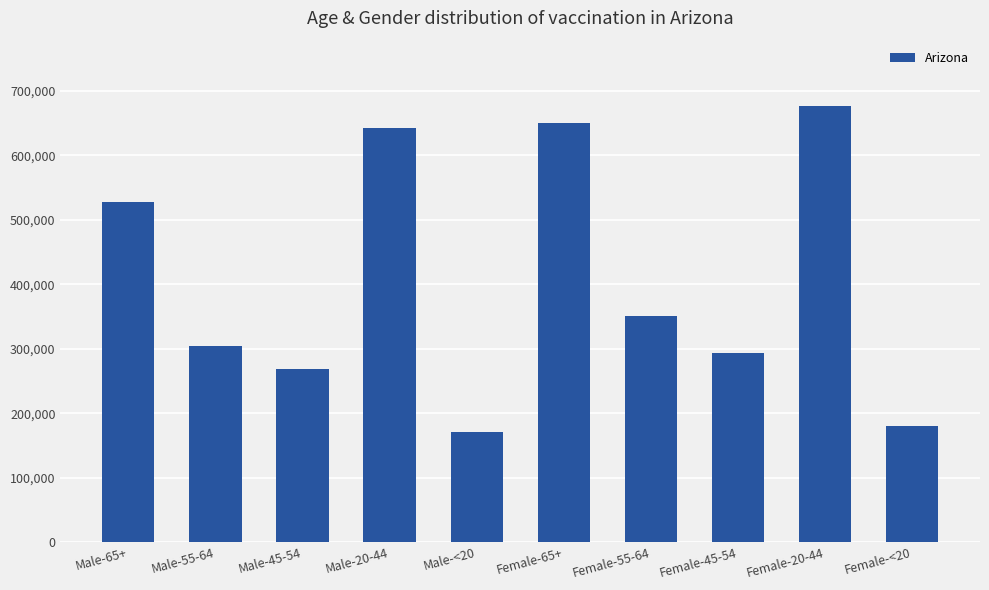

Read the value at Female-65+.

649631